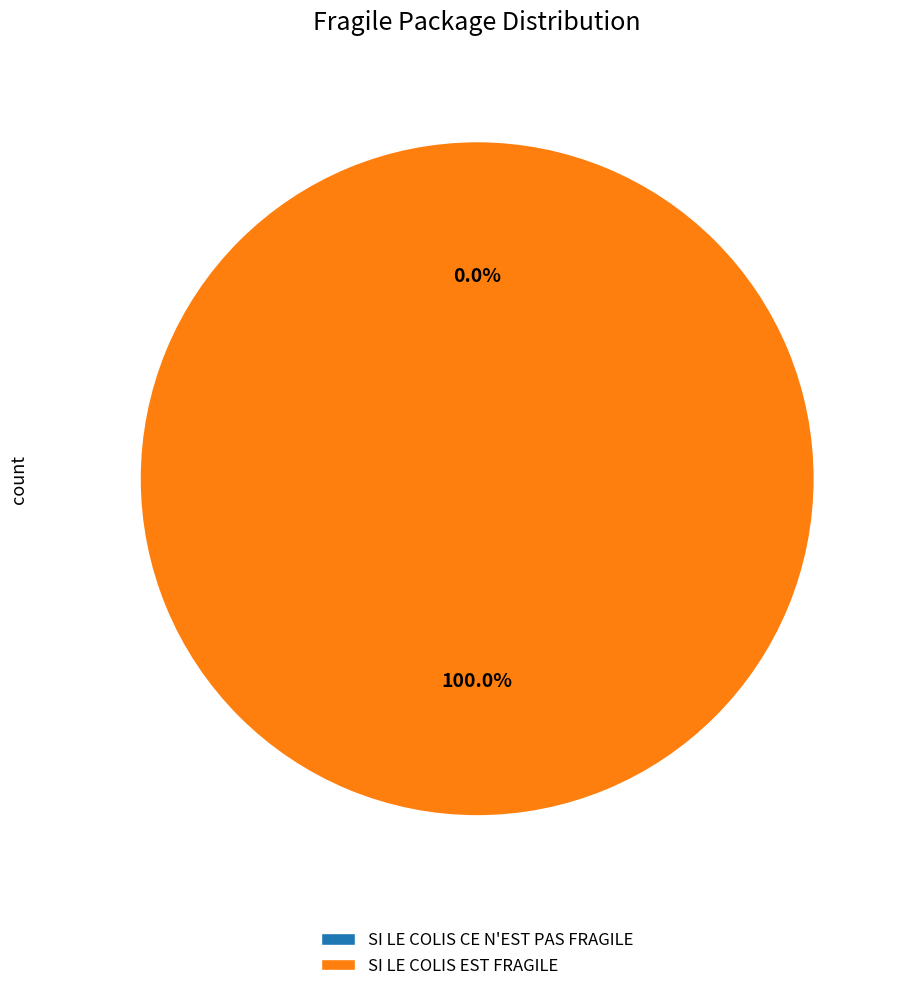

Which category has the smallest portion of the pie?

SI LE COLIS CE N'EST PAS FRAGILE